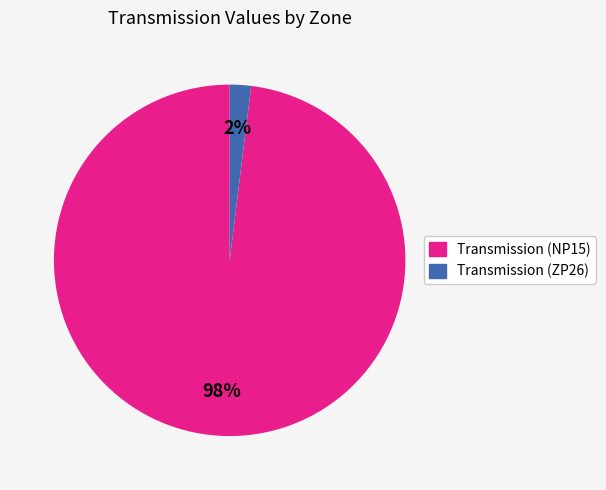

Between Transmission (NP15) and Transmission (ZP26), which is larger?

Transmission (NP15)